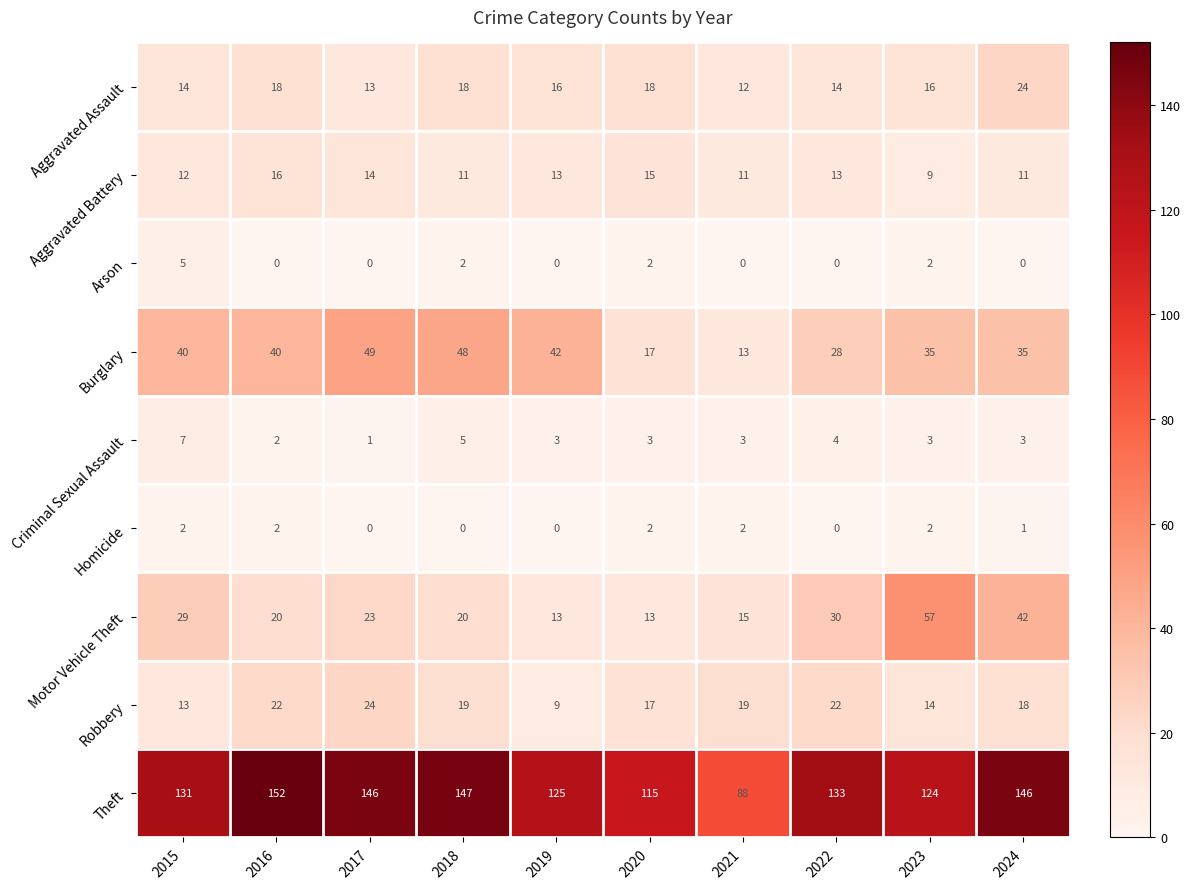

How many Homicide values are between 0 and 2?

10